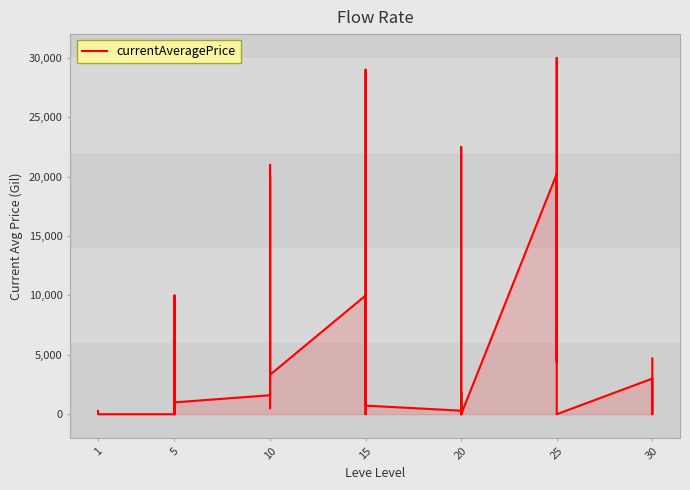

Does the chart display data point markers on the line(s)?

No